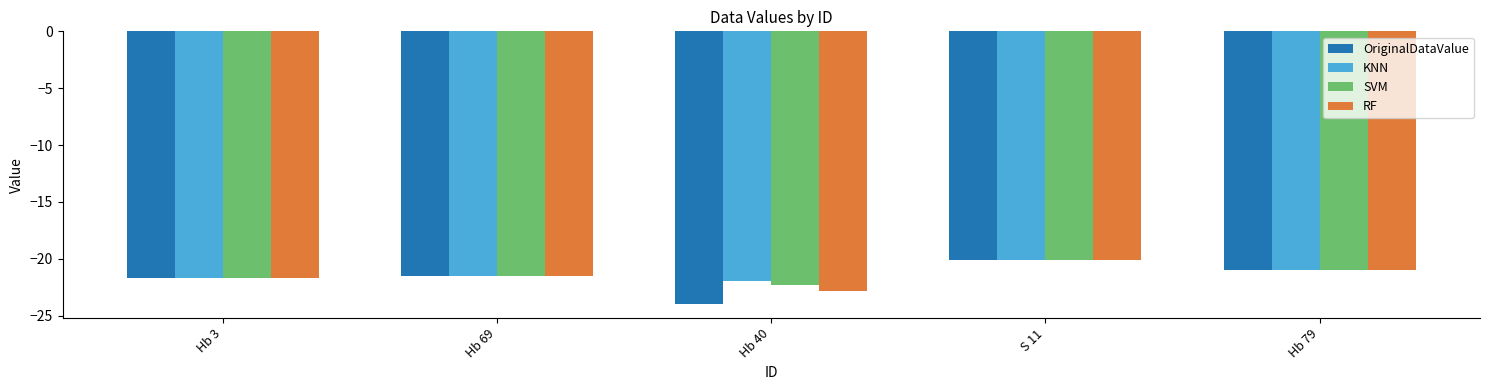

Which category has the lowest value across all series?

Hb 40